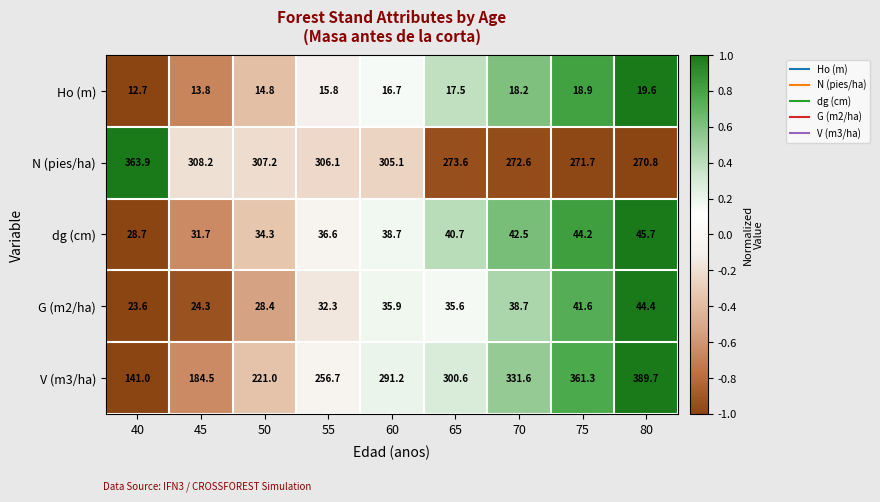

Rank the categories by G (m2/ha) value from lowest to highest.

40, 45, 50, 55, 65, 60, 70, 75, 80